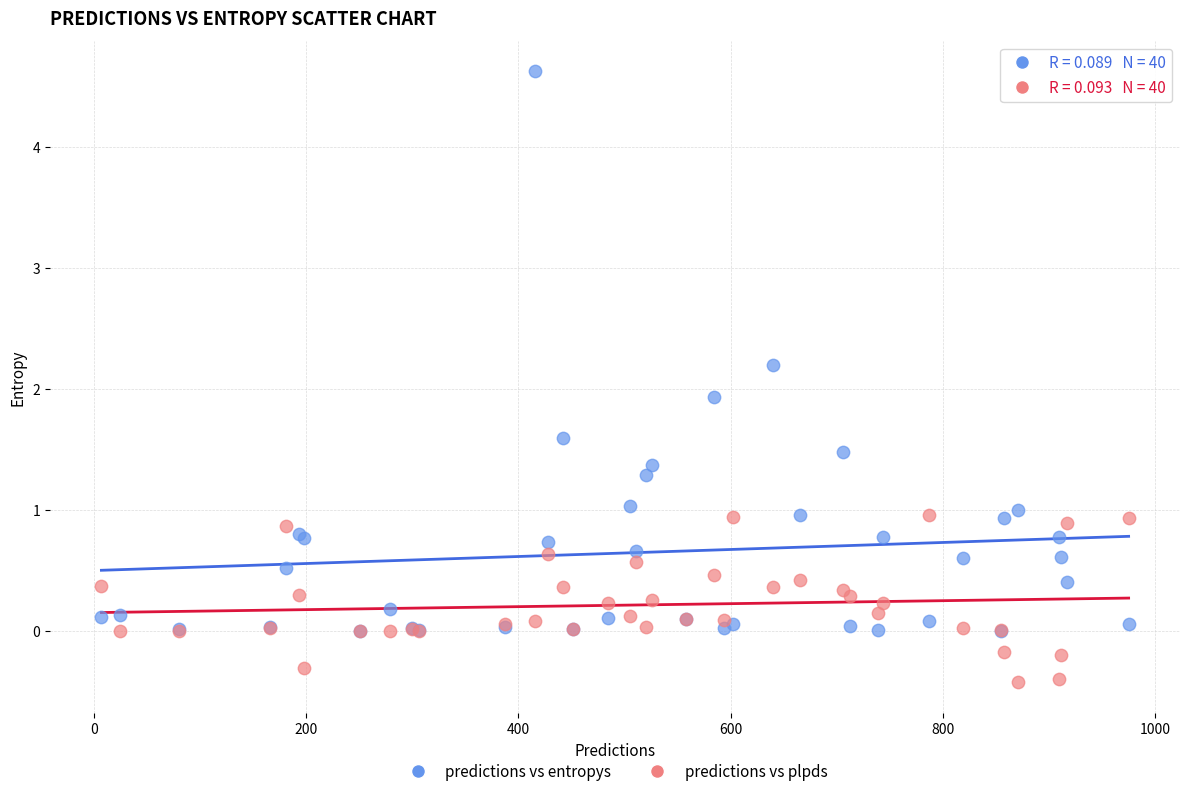

In the predictions vs entropys series, what Y value is closest to 2?

1.9